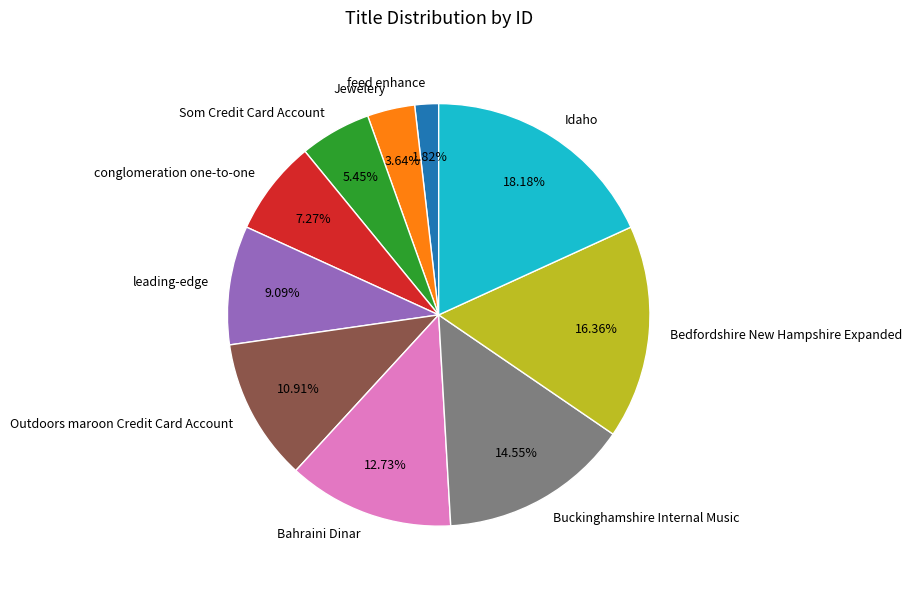

How many segments does this pie chart have?

10